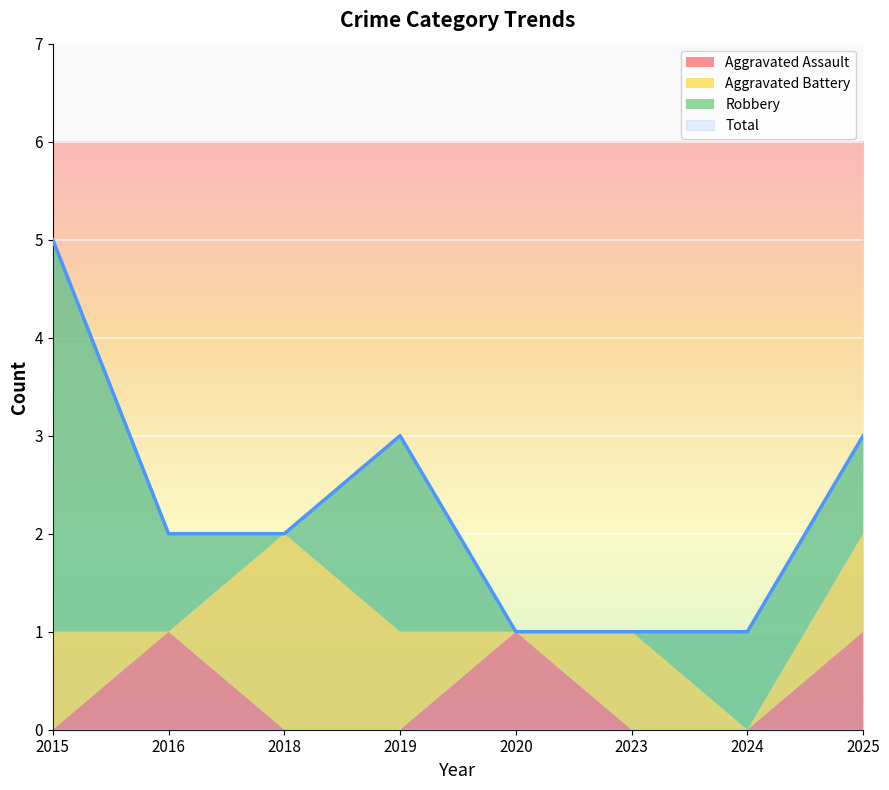

What are all the series names shown in the legend?

Aggravated Assault, Aggravated Battery, Robbery, Total